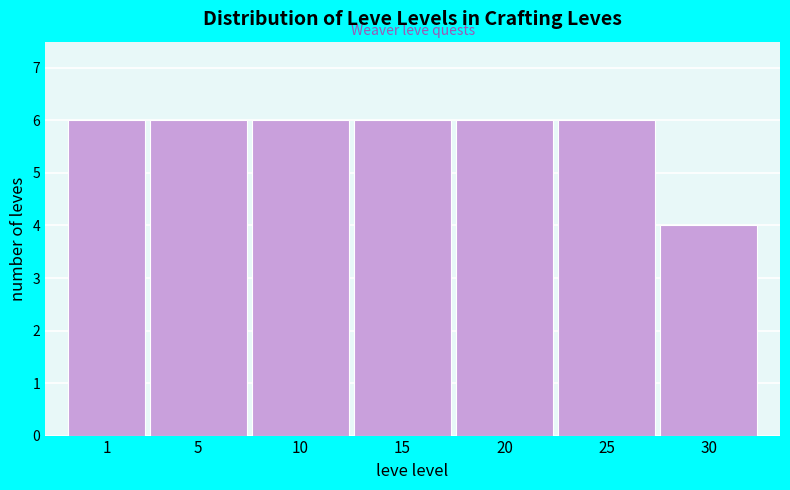

Reading left to right, what are all the values shown in this chart?

6	6	6	6	6	6	4